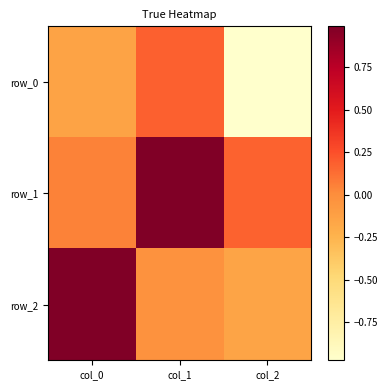

Is the value of row_1 at col_1 greater than the value of row_2 at col_0?

No